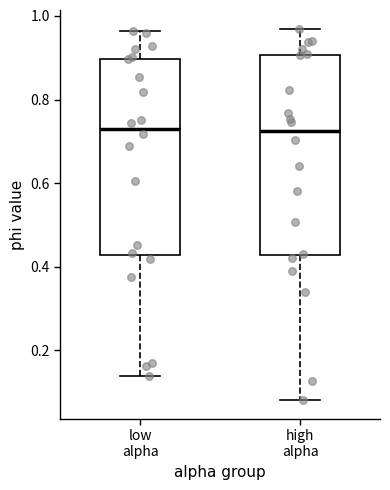

Reading left to right, transcribe this box plot: for each box, give where its median line is, the range the box spans, and where its two whiskers end, as read against the y-axis. The values are not printed on the chart, so give them approximately, as read against the axis.

low alpha: median 0.74, box 0.42 to 0.90, whiskers 0.14 to 0.96
high alpha: median 0.72, box 0.42 to 0.90, whiskers 0.08 to 0.96